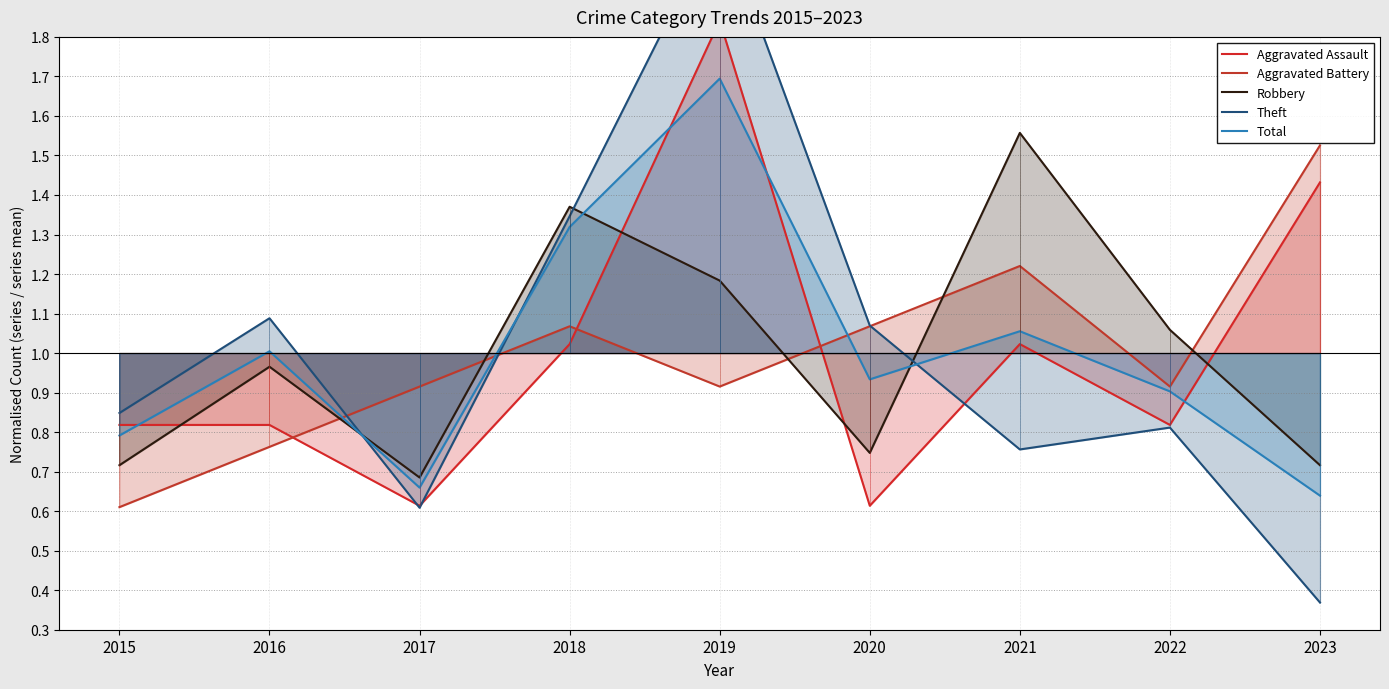

What is the sum of all Total values?

9.0